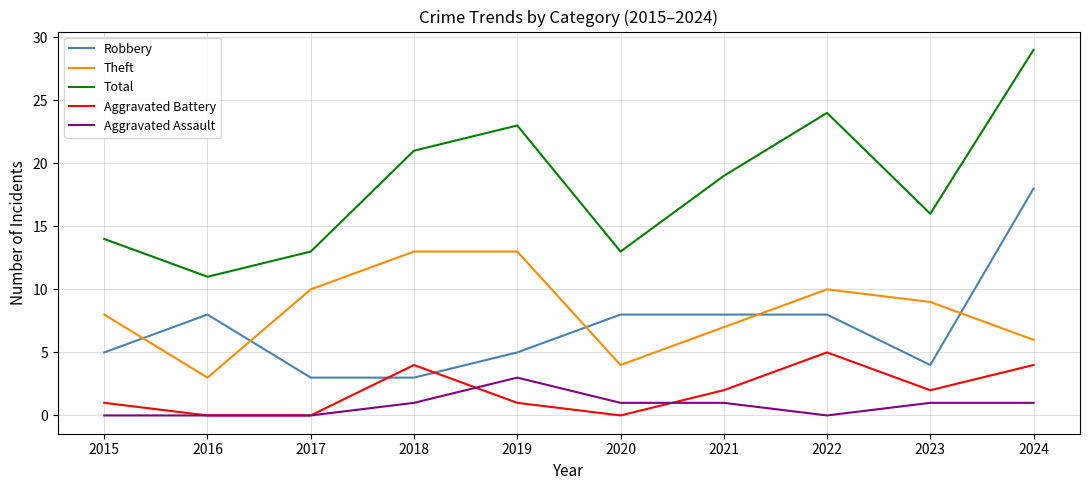

Is this an area chart (filled region under the line)?

No